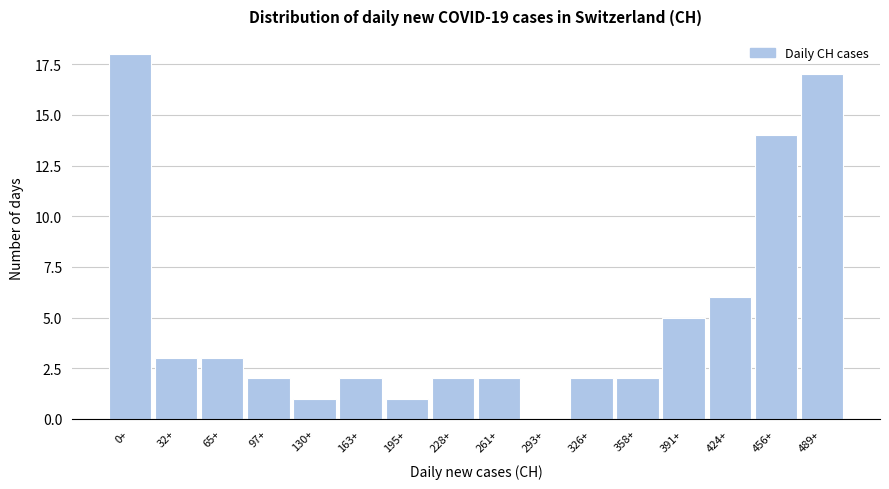

Reading left to right, list all the values displayed in this chart.

0+=18	32+=3	65+=3	97+=2	130+=1	163+=2	195+=1	228+=2	261+=2	293+=0	326+=2	358+=2	391+=5	424+=6	456+=14	489+=17